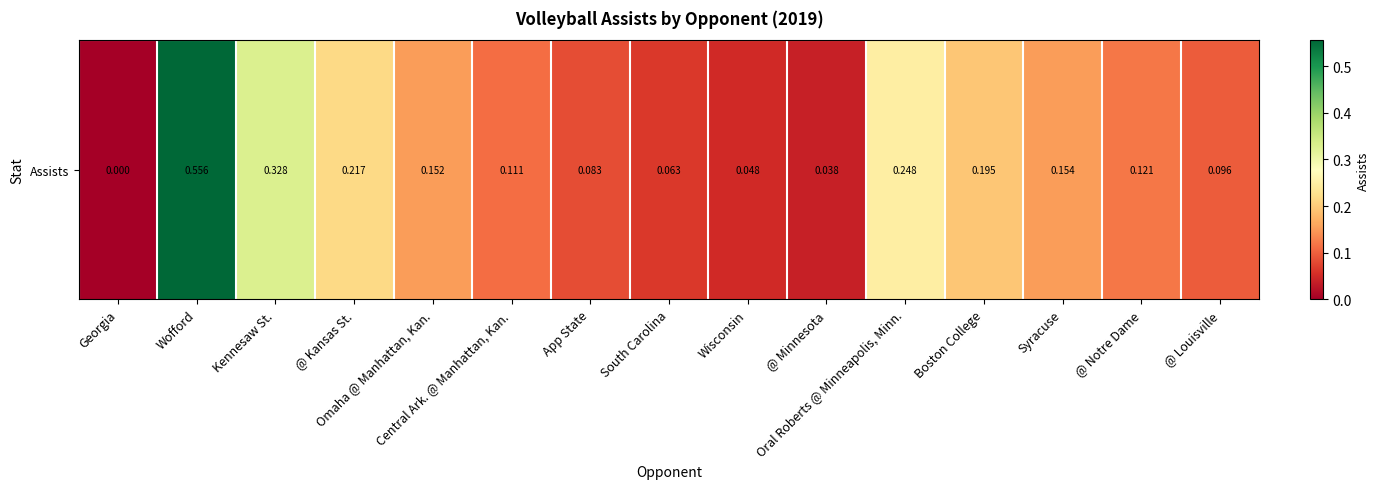

What is the average value?

0.2